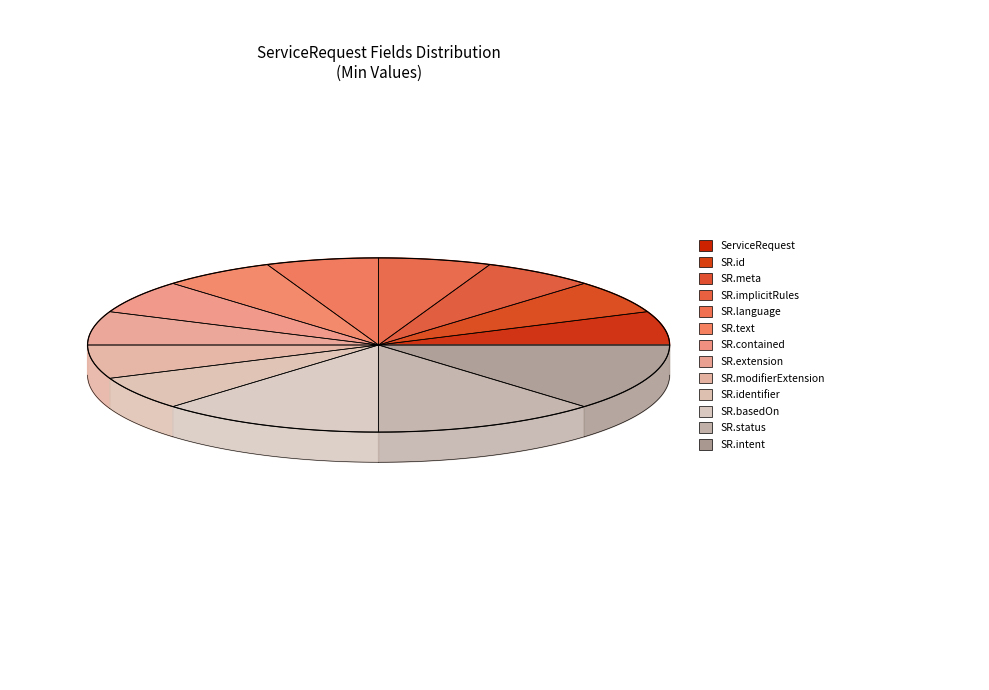

How many segments does this pie chart have?

13